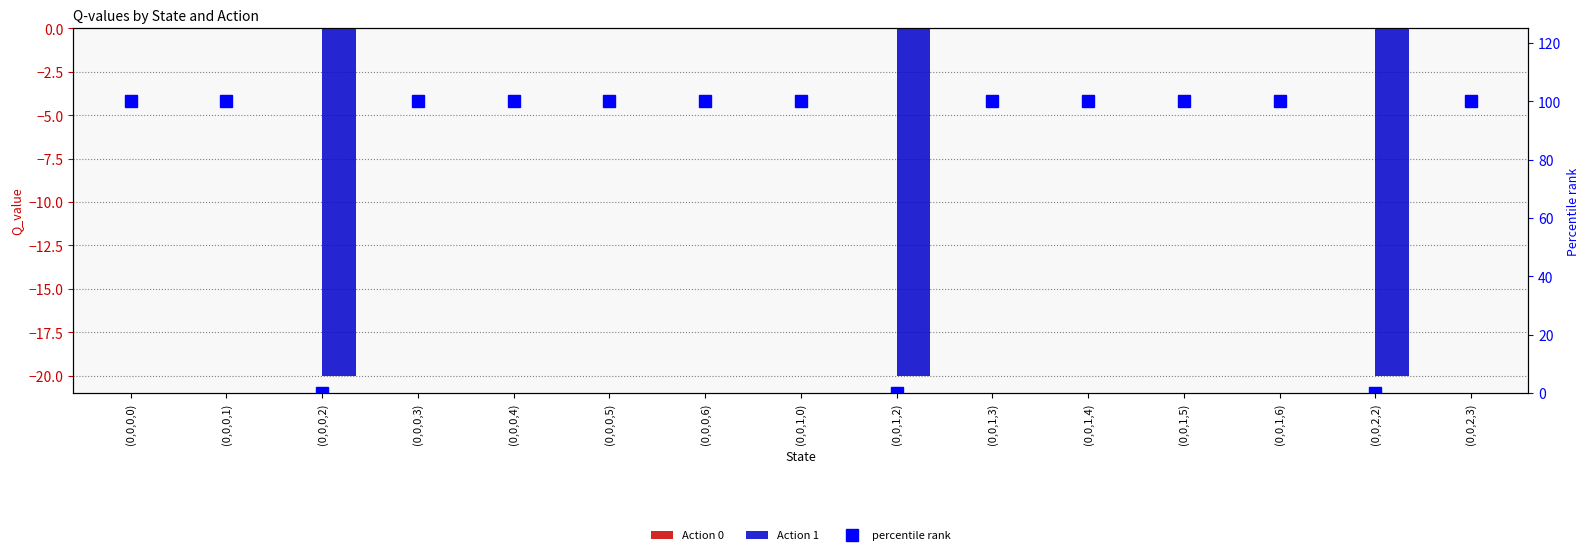

What is the total value across all series at (0,0,0,0)?

100.0